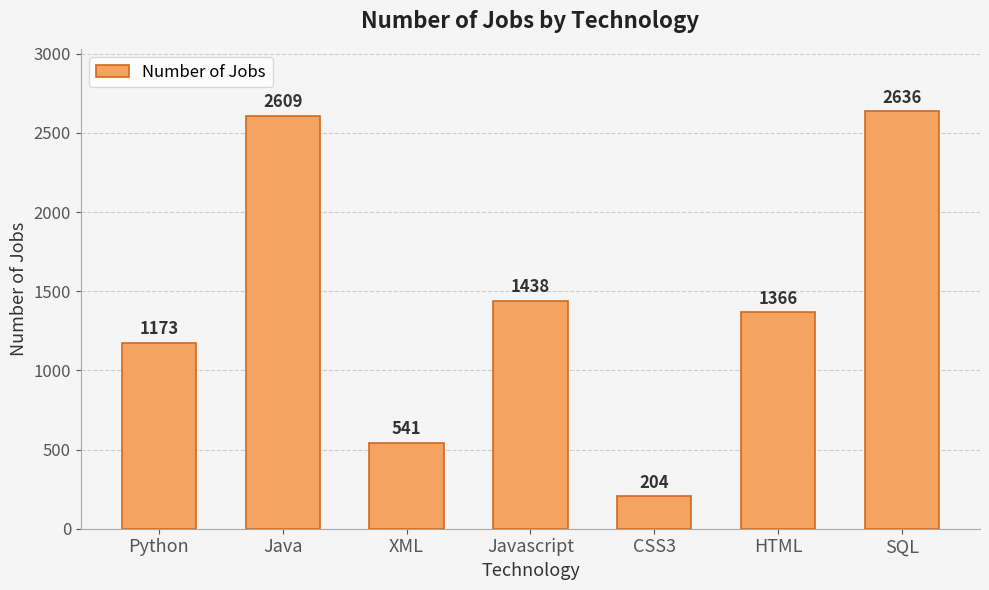

What is the average value?

1424